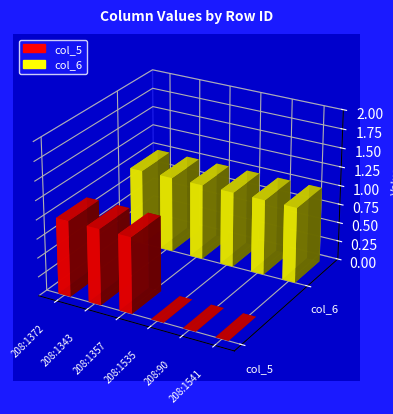

What is the label of the 1st bar from the right?

208:1541